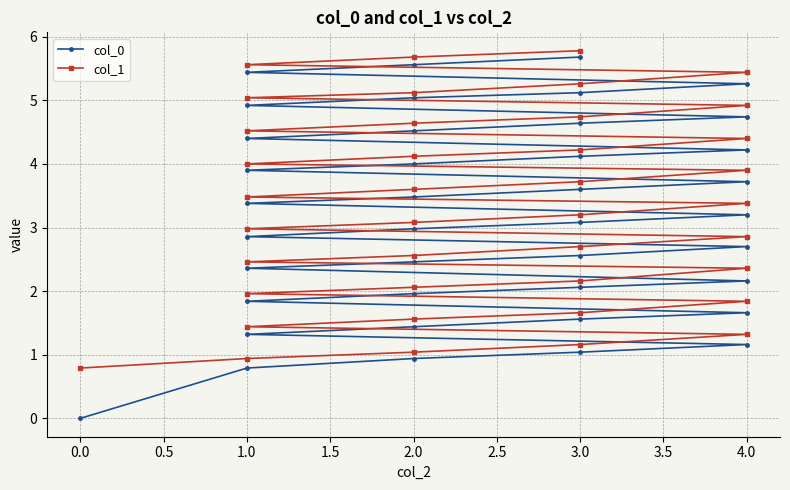

Does the chart display data point markers on the line(s)?

Yes